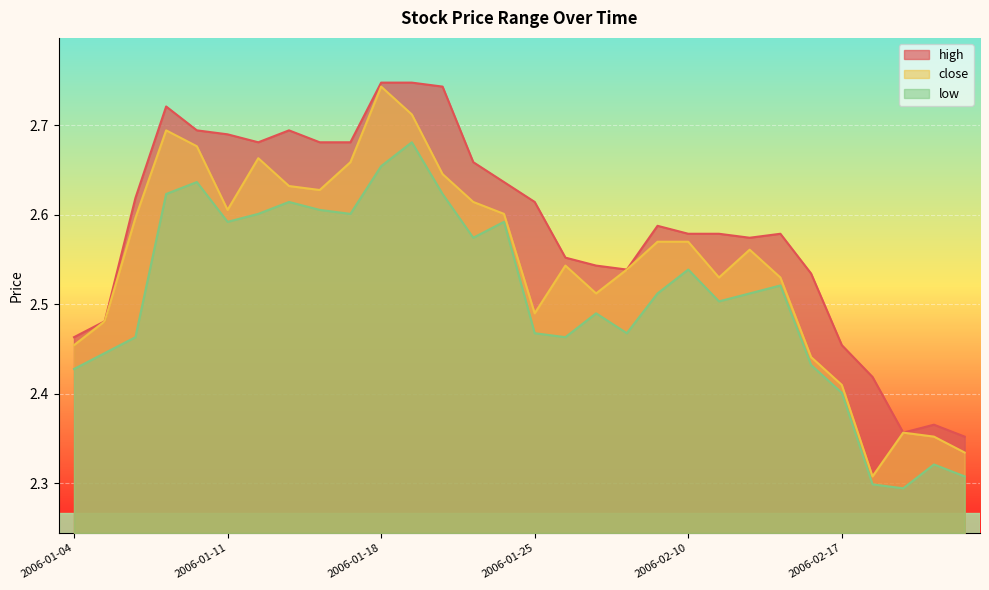

True or false: high and close intersect in this chart.

False